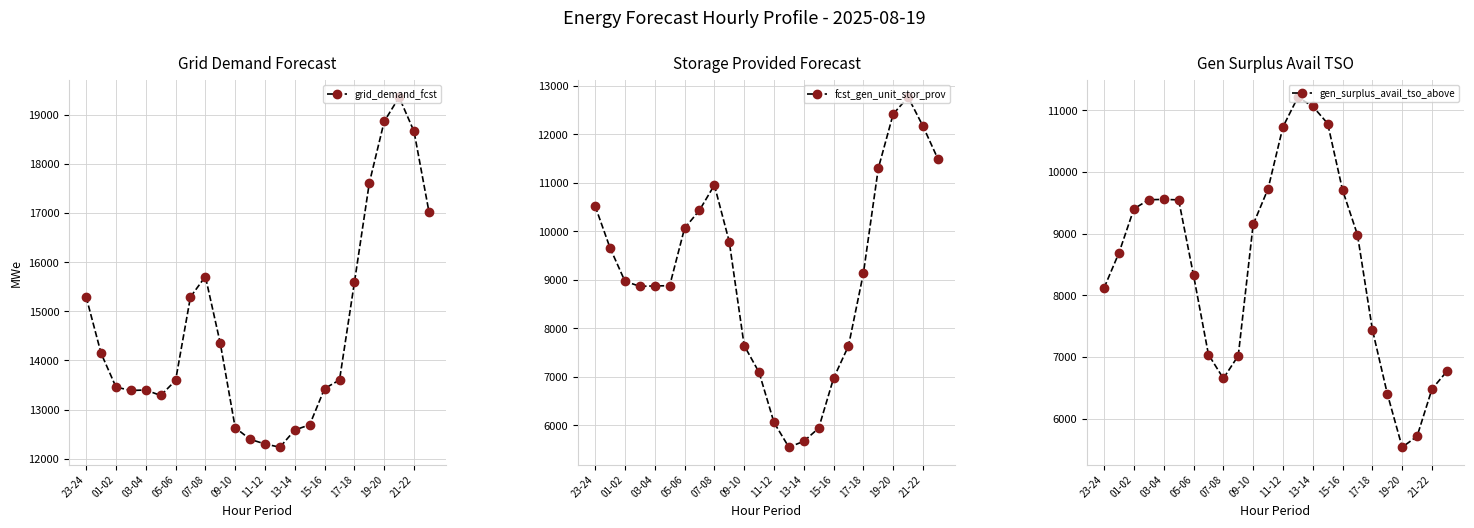

What is the lowest value of the grid_demand_fcst series?

12233